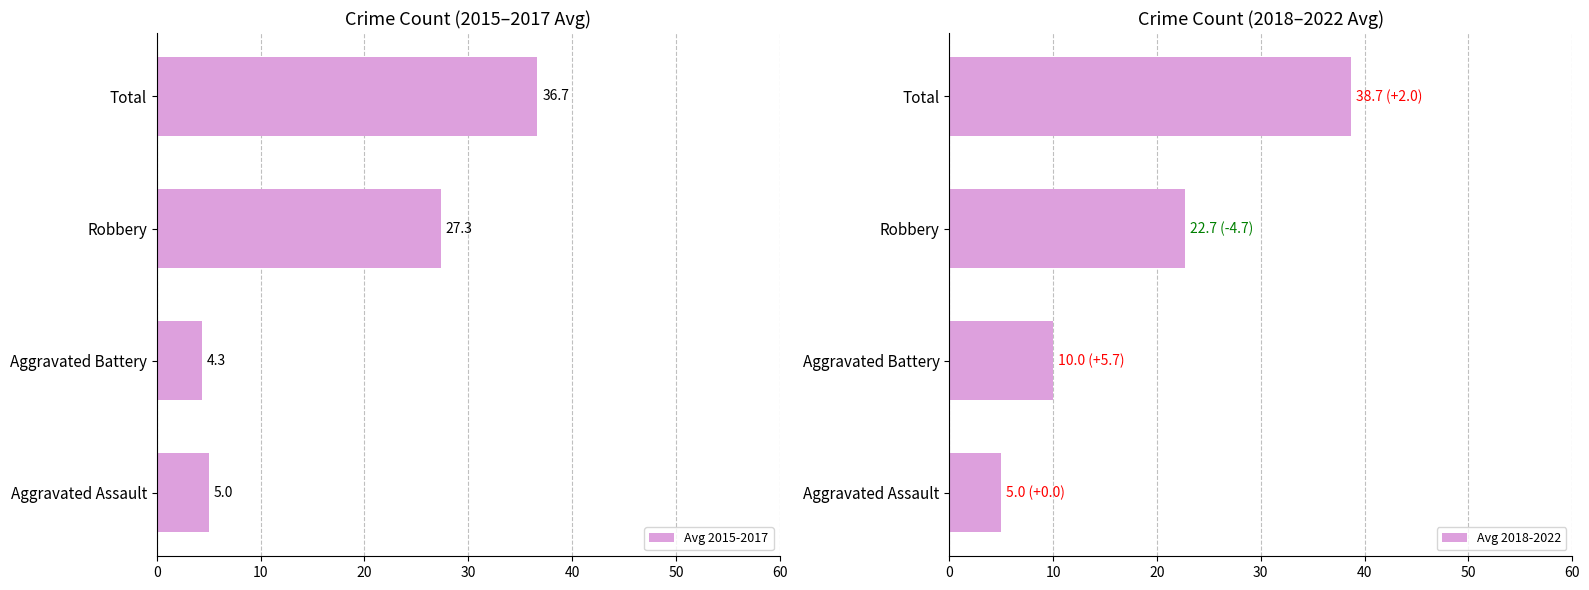

Are the bars horizontal?

Yes